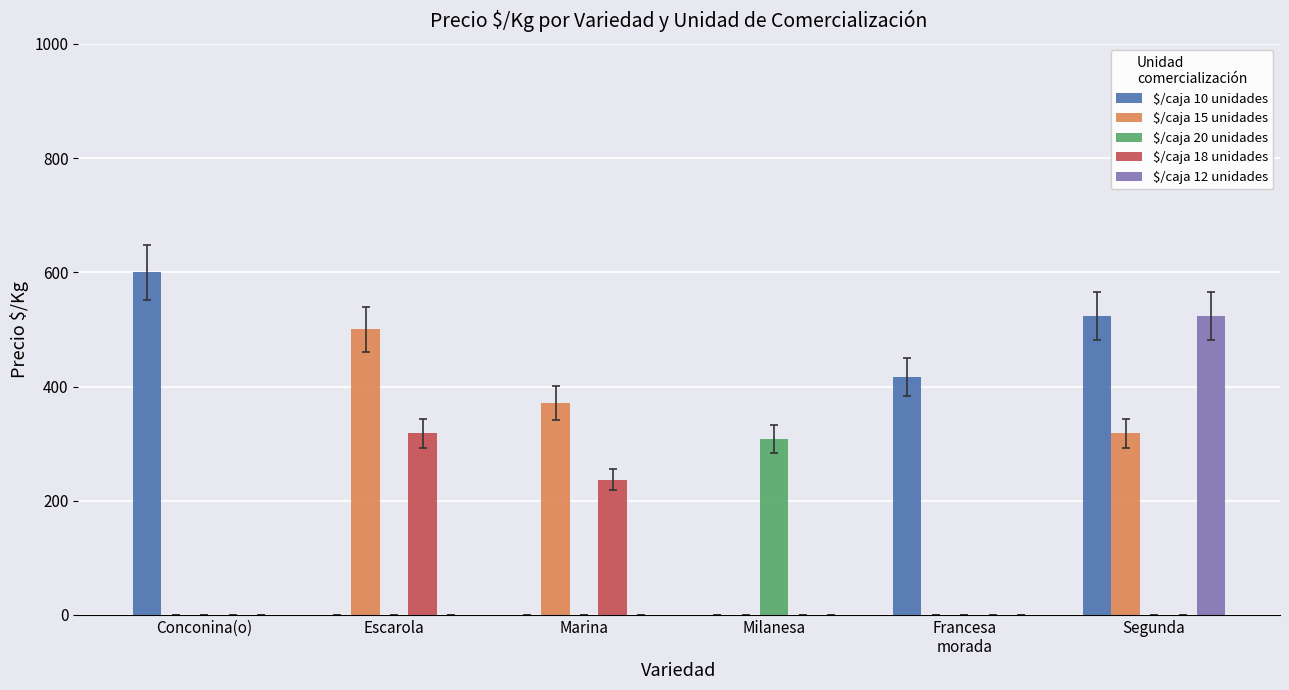

What is the sum of all $/caja 12 unidades values?

523